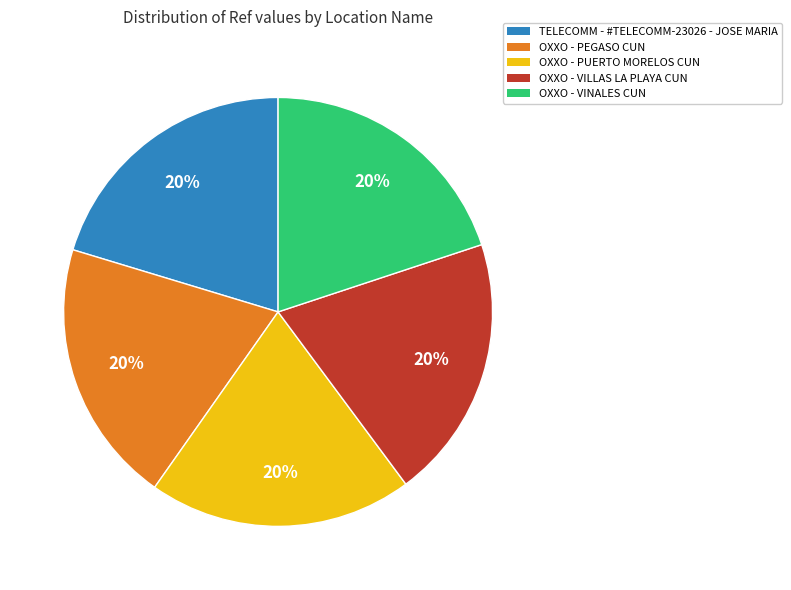

Do OXXO - VINALES CUN and OXXO - PUERTO MORELOS CUN together represent more than half of the pie?

No